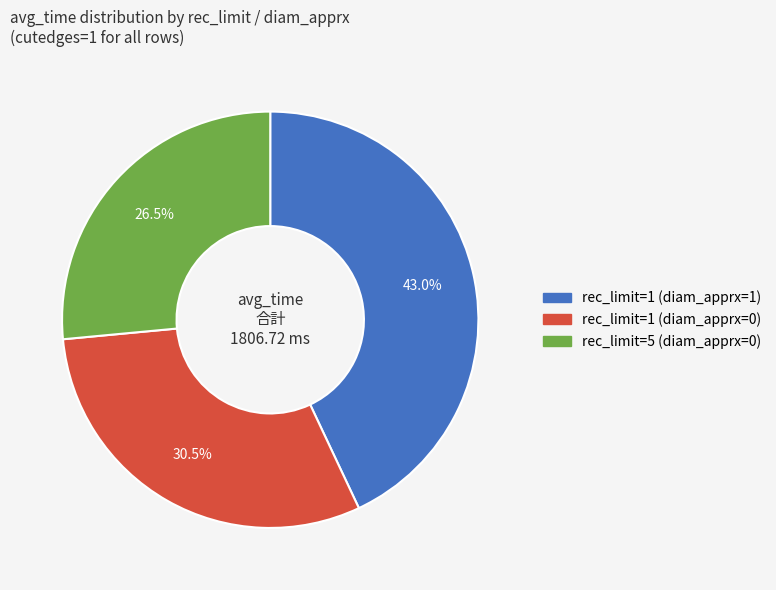

Which slice is the largest?

rec_limit=1 (diam_apprx=1)